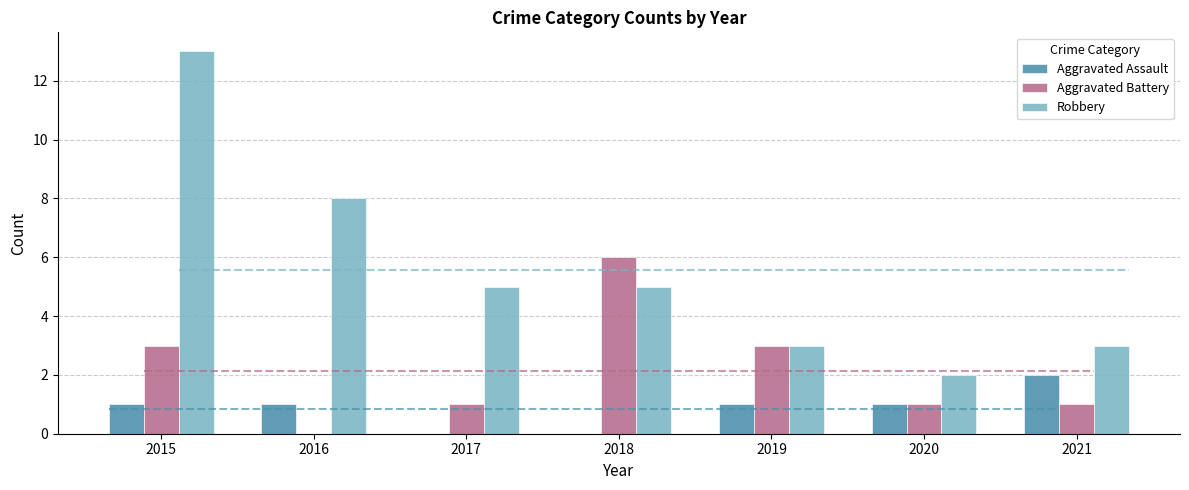

How many values in the Aggravated Battery series are below 1?

1